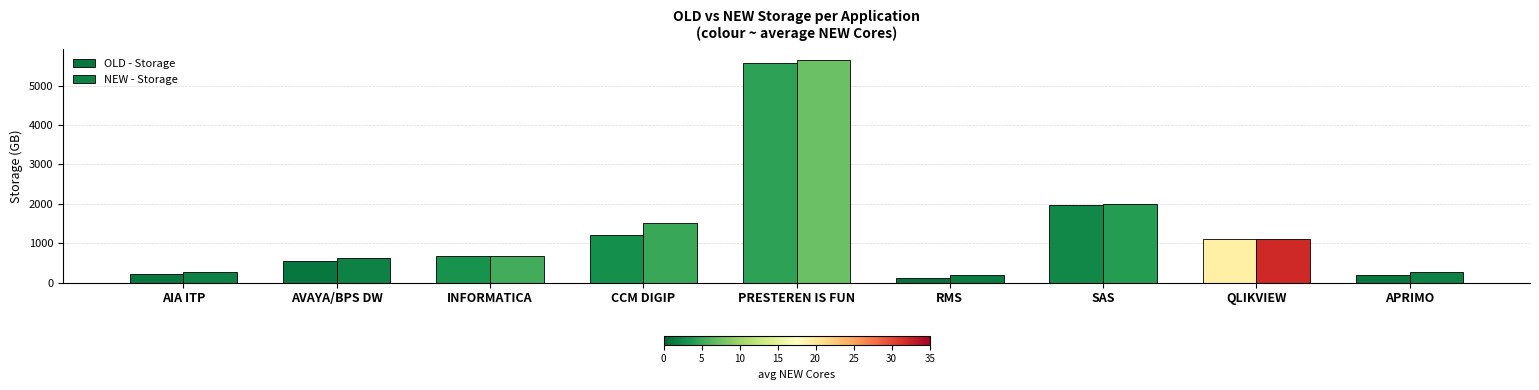

What is the value of the NEW - Storage bar at the 5th from the left?

5647.0